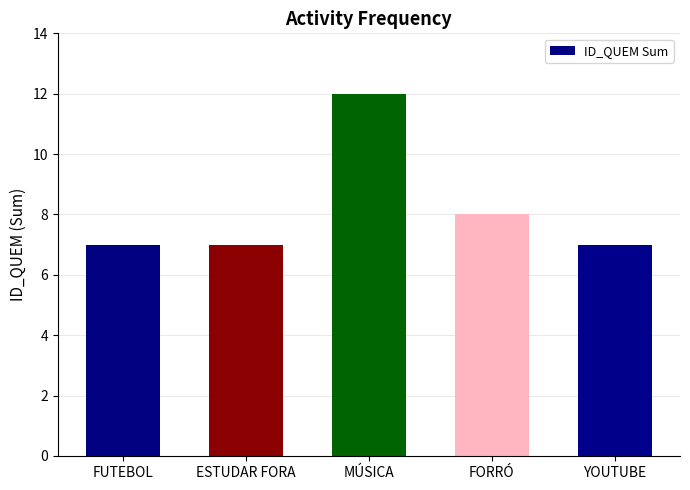

What is the difference between the second highest and minimum values?

1